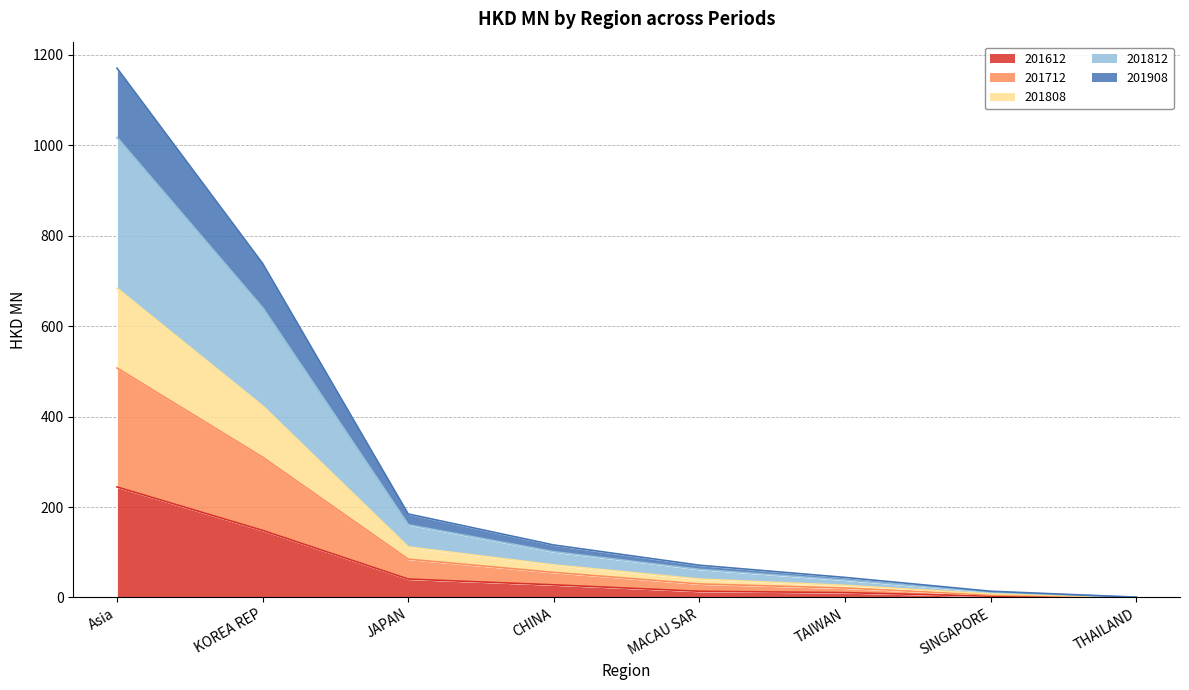

At which category is the sum across all series the highest?

Asia